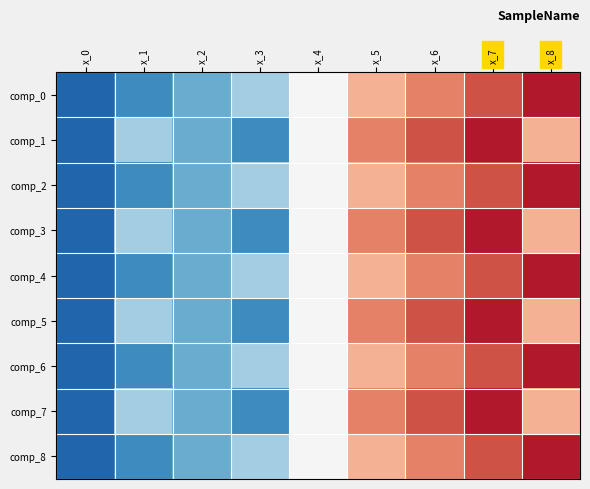

Reading left to right, what are all the values shown in this chart?

comp_0: x_0=0	x_1=1	x_2=2	x_3=3	x_4=4	x_5=5	x_6=6	x_7=7	x_8=8
comp_1: x_0=0	x_1=3	x_2=2	x_3=1	x_4=4	x_5=6	x_6=7	x_7=8	x_8=5
comp_2: x_0=0	x_1=1	x_2=2	x_3=3	x_4=4	x_5=5	x_6=6	x_7=7	x_8=8
comp_3: x_0=0	x_1=3	x_2=2	x_3=1	x_4=4	x_5=6	x_6=7	x_7=8	x_8=5
comp_4: x_0=0	x_1=1	x_2=2	x_3=3	x_4=4	x_5=5	x_6=6	x_7=7	x_8=8
comp_5: x_0=0	x_1=3	x_2=2	x_3=1	x_4=4	x_5=6	x_6=7	x_7=8	x_8=5
comp_6: x_0=0	x_1=1	x_2=2	x_3=3	x_4=4	x_5=5	x_6=6	x_7=7	x_8=8
comp_7: x_0=0	x_1=3	x_2=2	x_3=1	x_4=4	x_5=6	x_6=7	x_7=8	x_8=5
comp_8: x_0=0	x_1=1	x_2=2	x_3=3	x_4=4	x_5=5	x_6=6	x_7=7	x_8=8